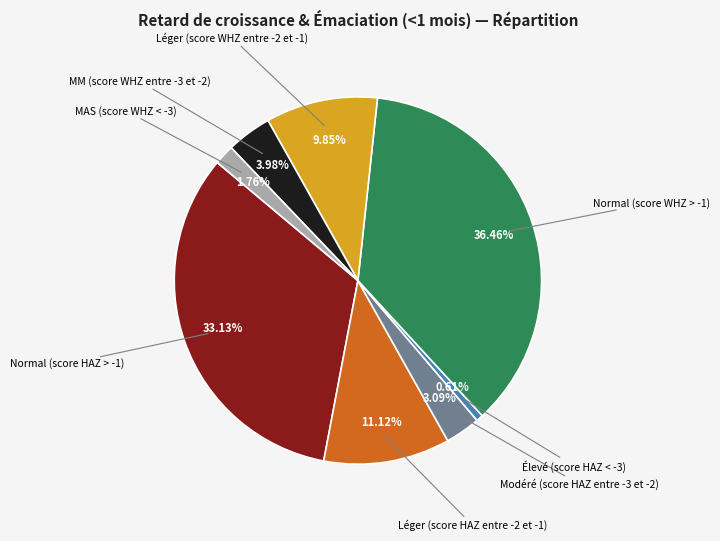

Does any single category account for the majority?

No